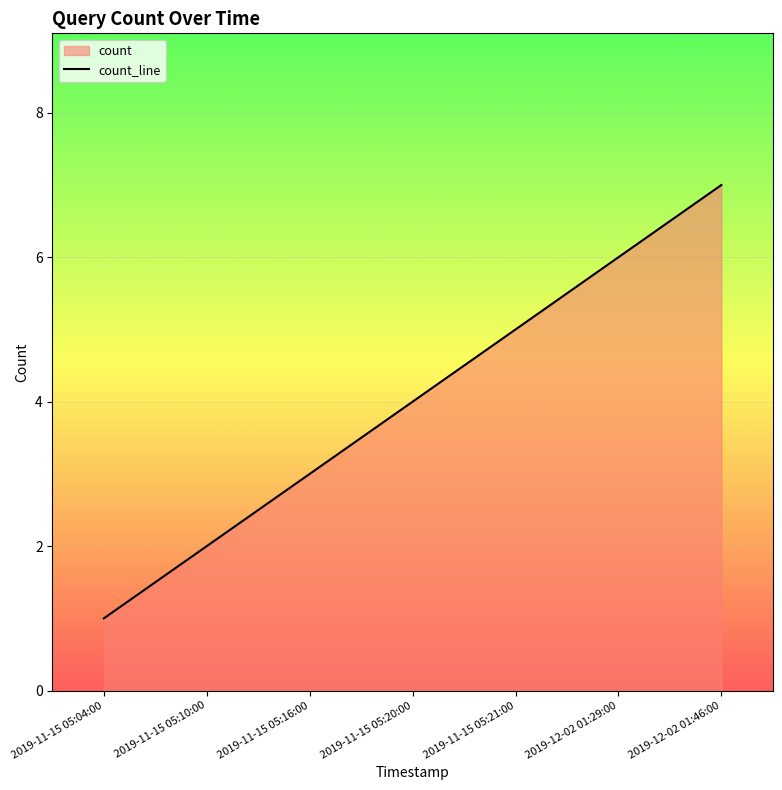

How many data points are above 4?

3